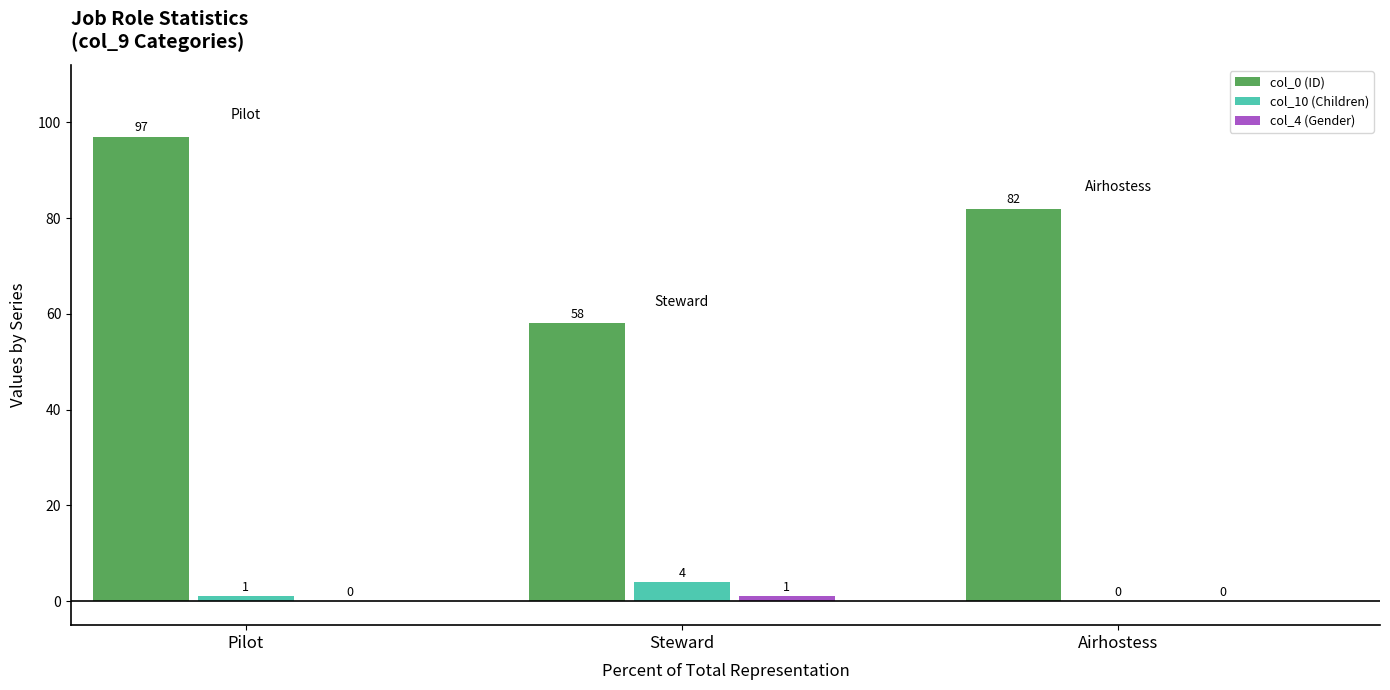

Are the bars horizontal?

No